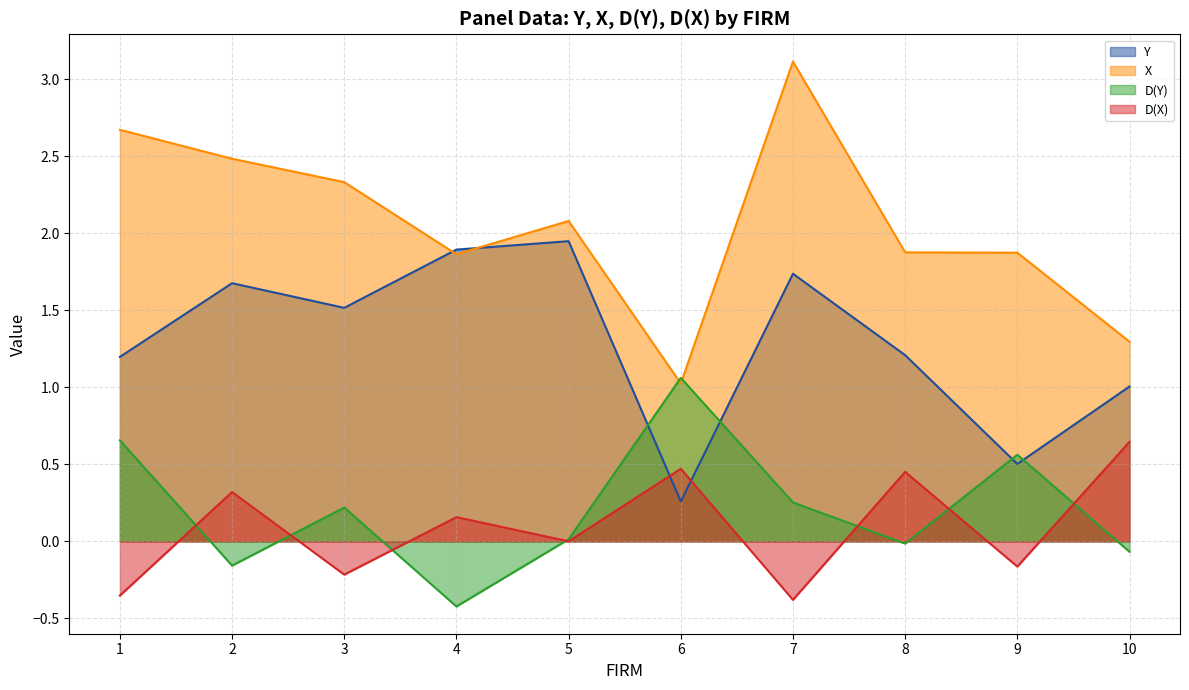

Which series has the widest spread of values?

X